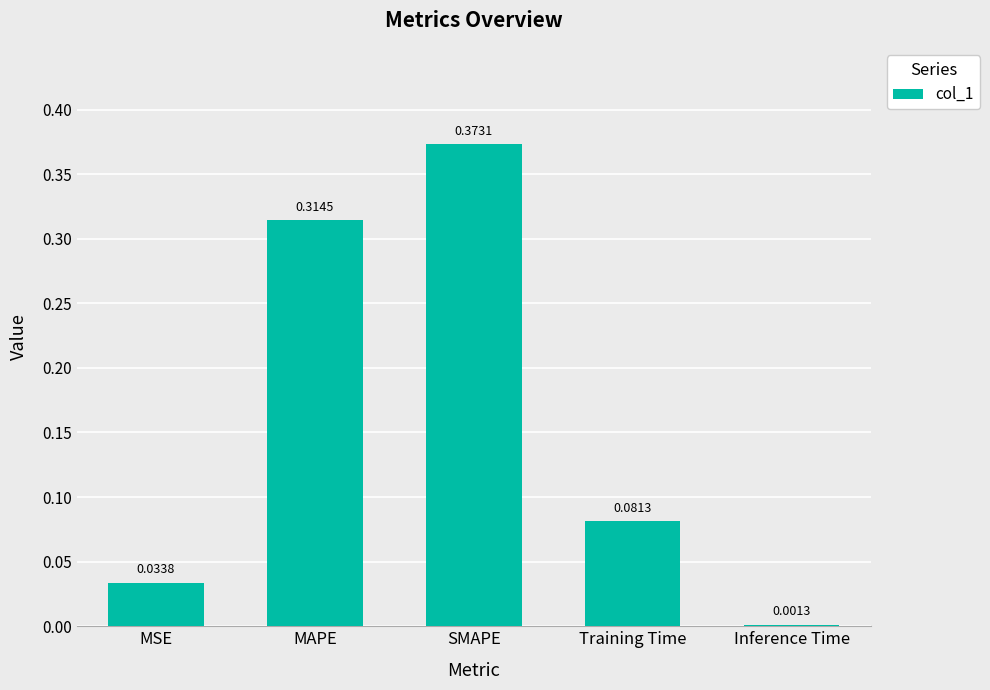

Between MAPE and Training Time, which is larger?

MAPE